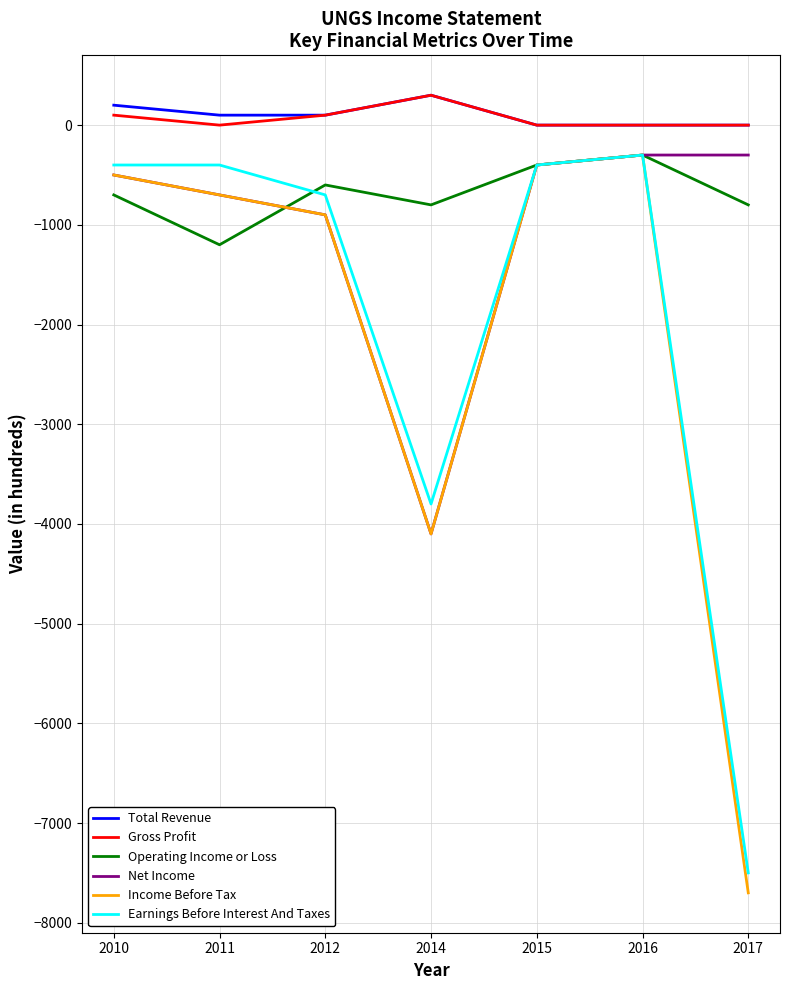

Which series has the widest spread of values?

Income Before Tax